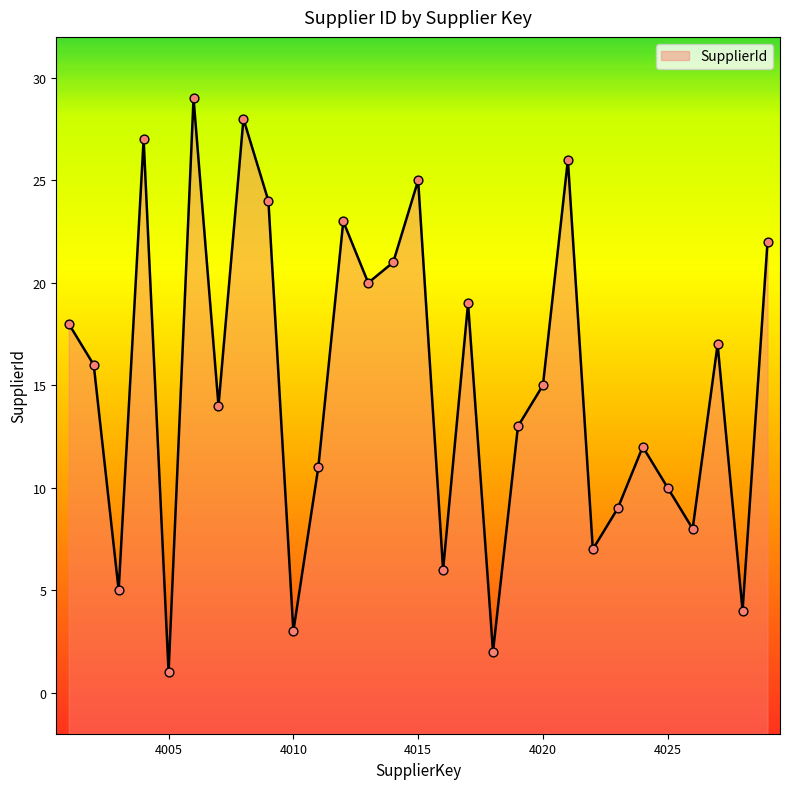

What is the change in value from 4001 to 4010?

-15